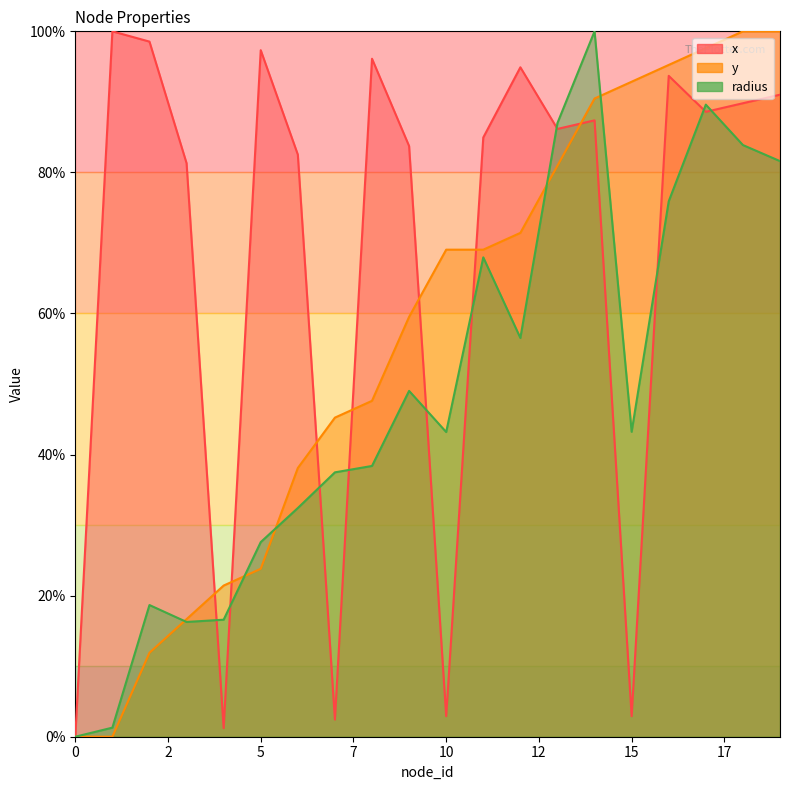

How many lines are shown in the chart?

3